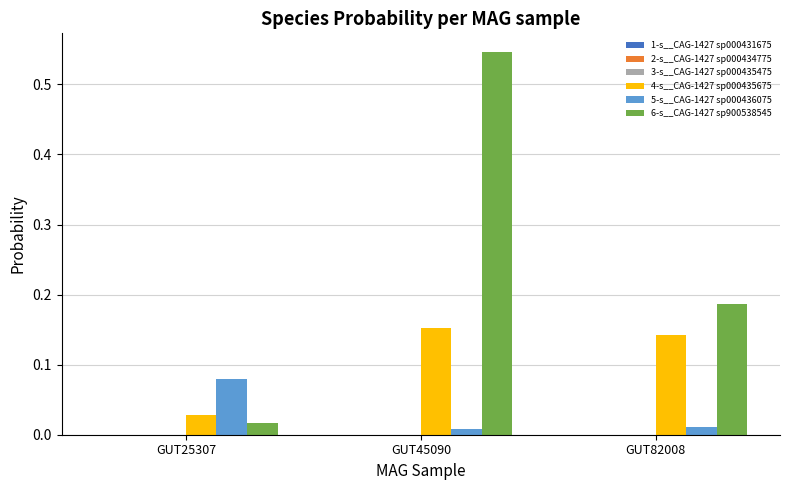

Which series has the largest total across all categories?

6-s__CAG-1427 sp900538545